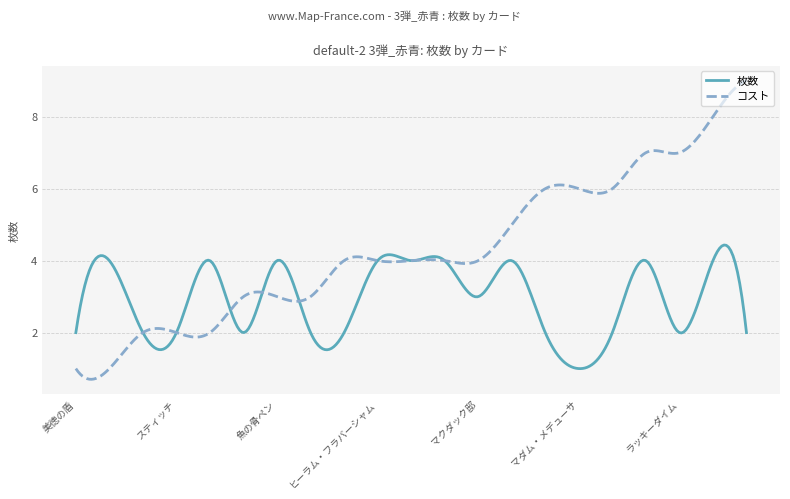

What is the smallest value displayed?

0.7